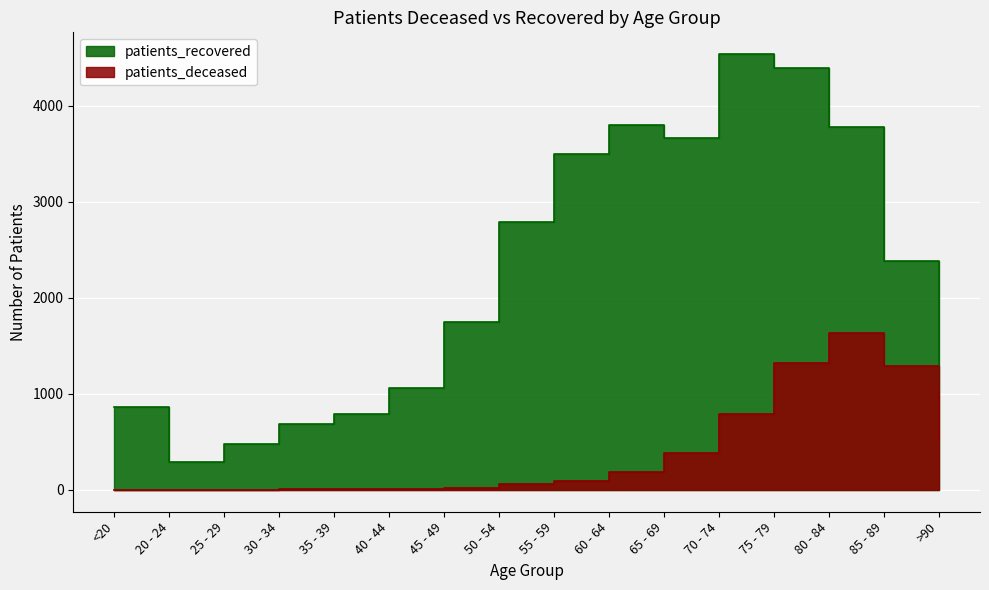

What is the label of the 7th point from the right?

60 - 64